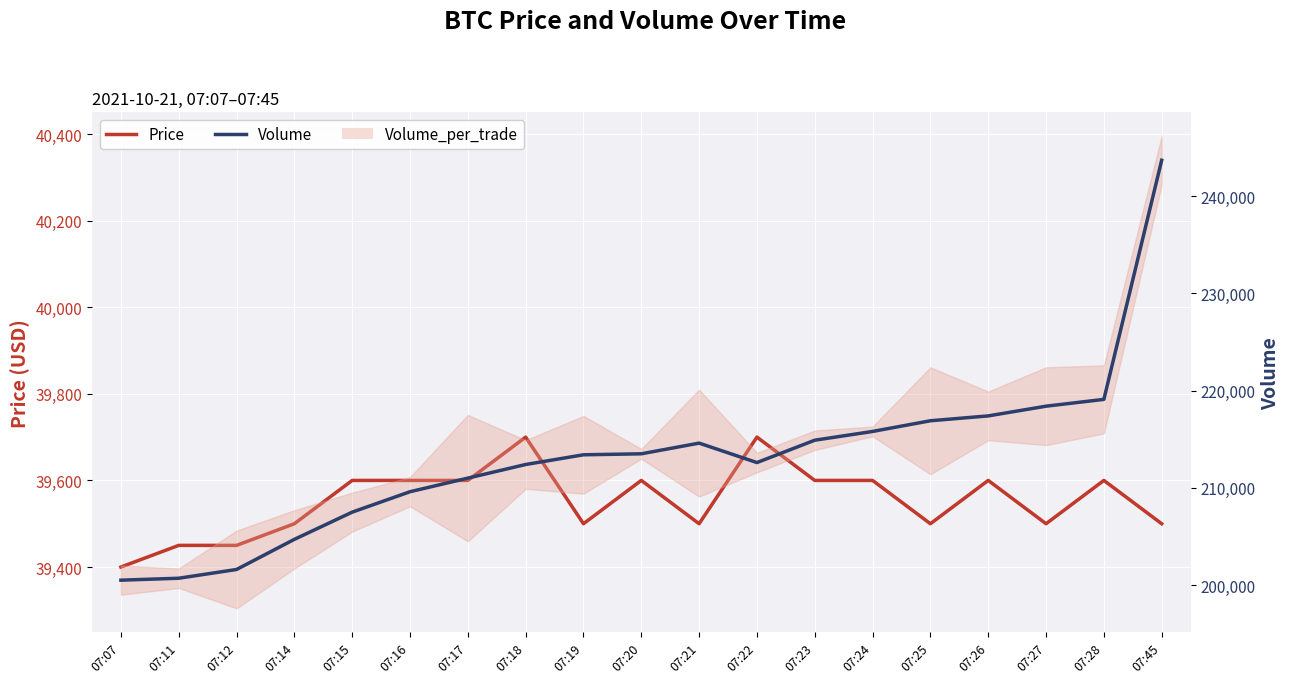

What is the minimum value shown in the chart?

39400